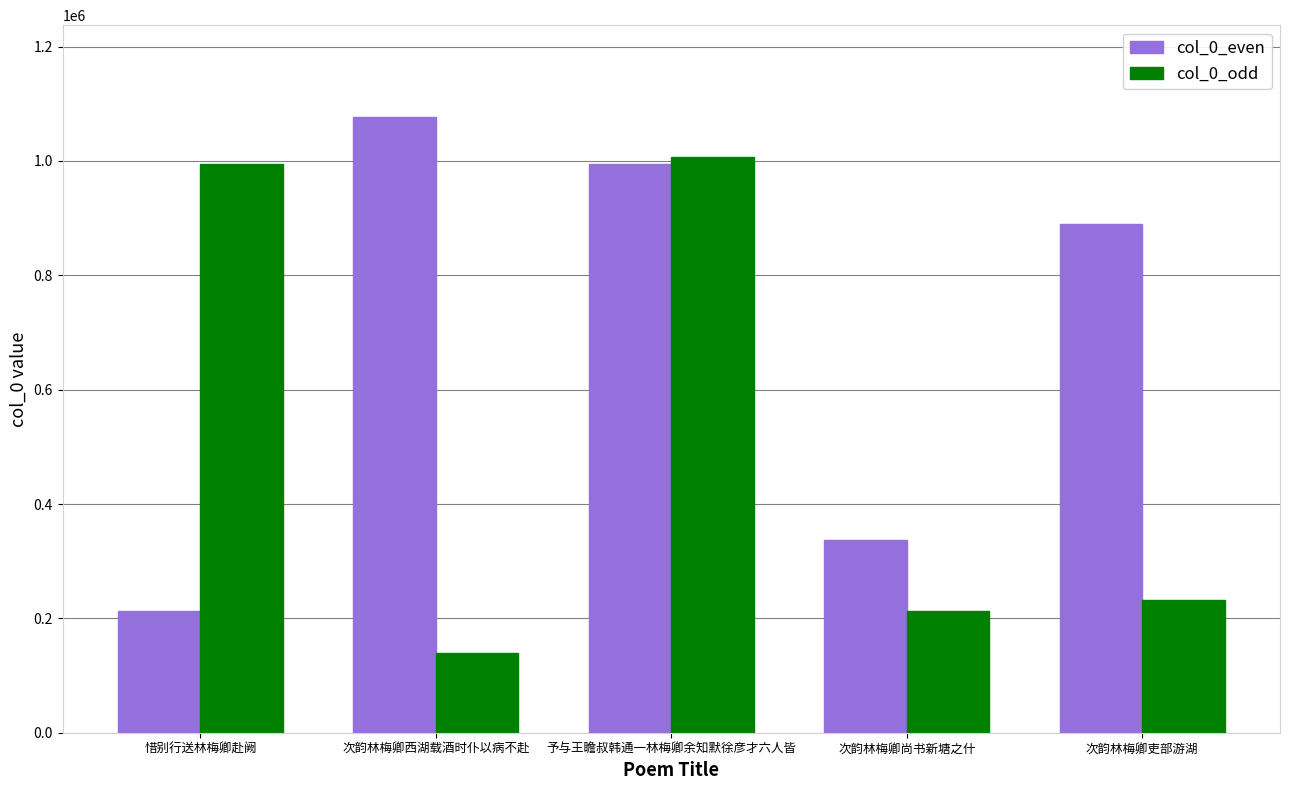

Reading left to right, what are all the values shown in this chart?

col_0_even: 212221	1076049	994906	336600	889471
col_0_odd: 994703	139339	1006365	212502	231747